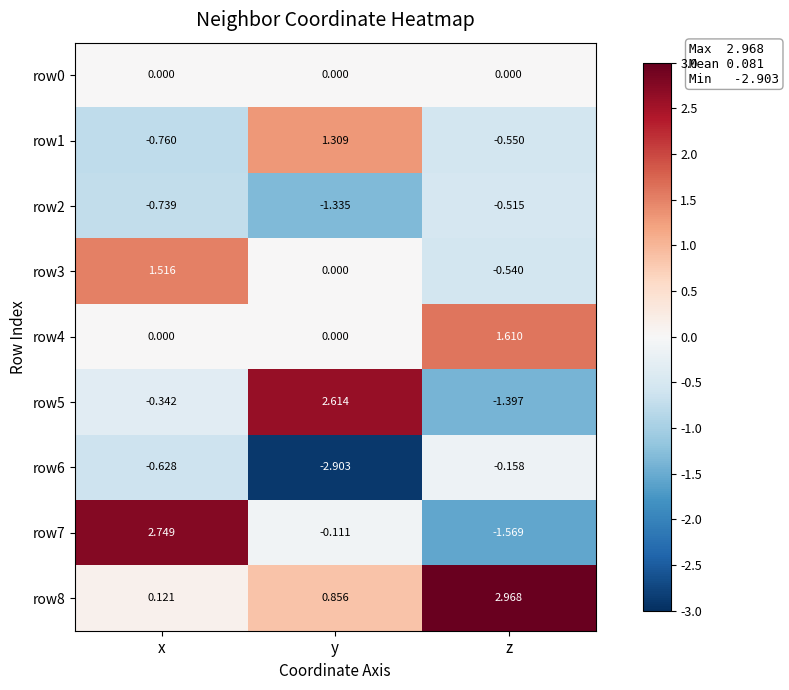

Rank the categories by row2 value from lowest to highest.

y, x, z